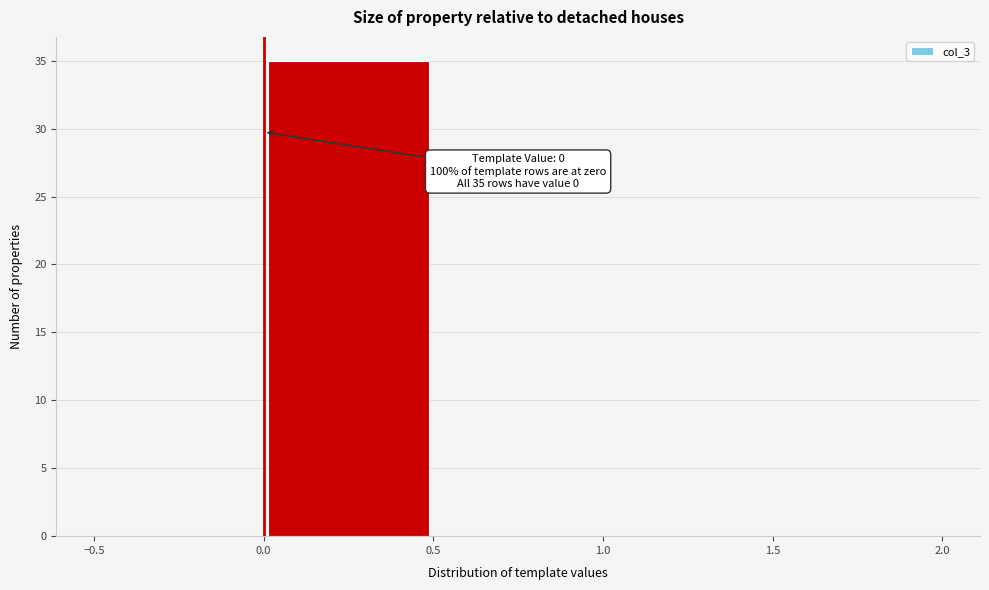

Over which range of the x-axis is the bar tallest?

0.0 to 0.5